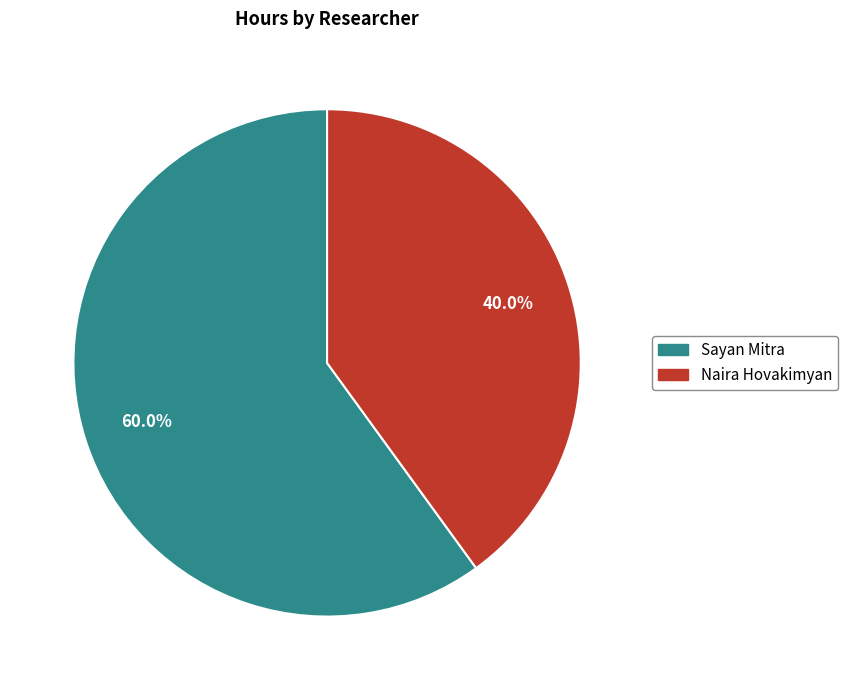

True or false: Sayan Mitra accounts for 60% of the total.

True